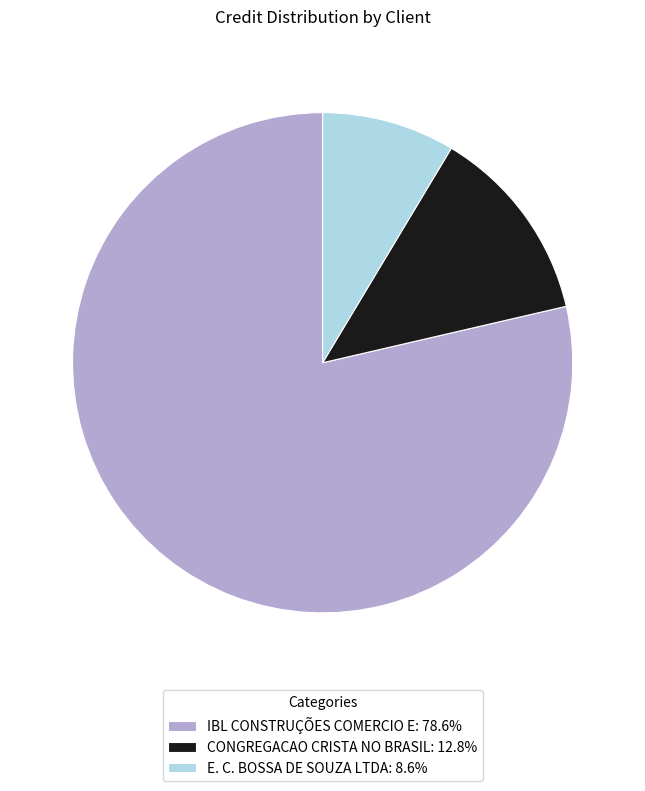

Rank the categories by value from lowest to highest.

E. C. BOSSA DE SOUZA LTDA, CONGREGACAO CRISTA NO BRASIL, IBL CONSTRUÇÕES COMERCIO E